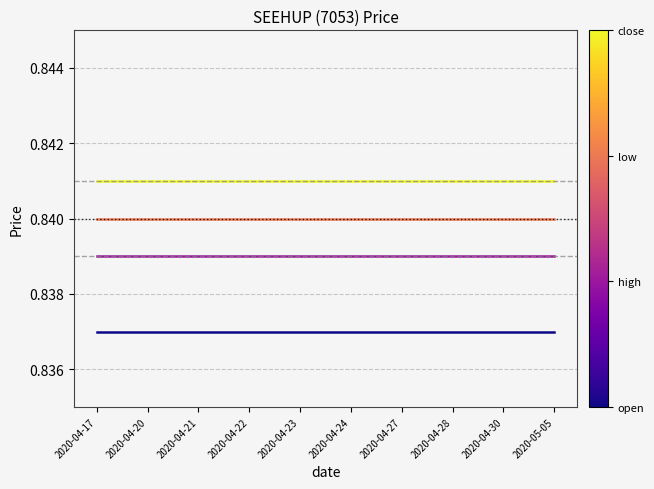

What is the total value across all series at 2020-04-24?

3.4